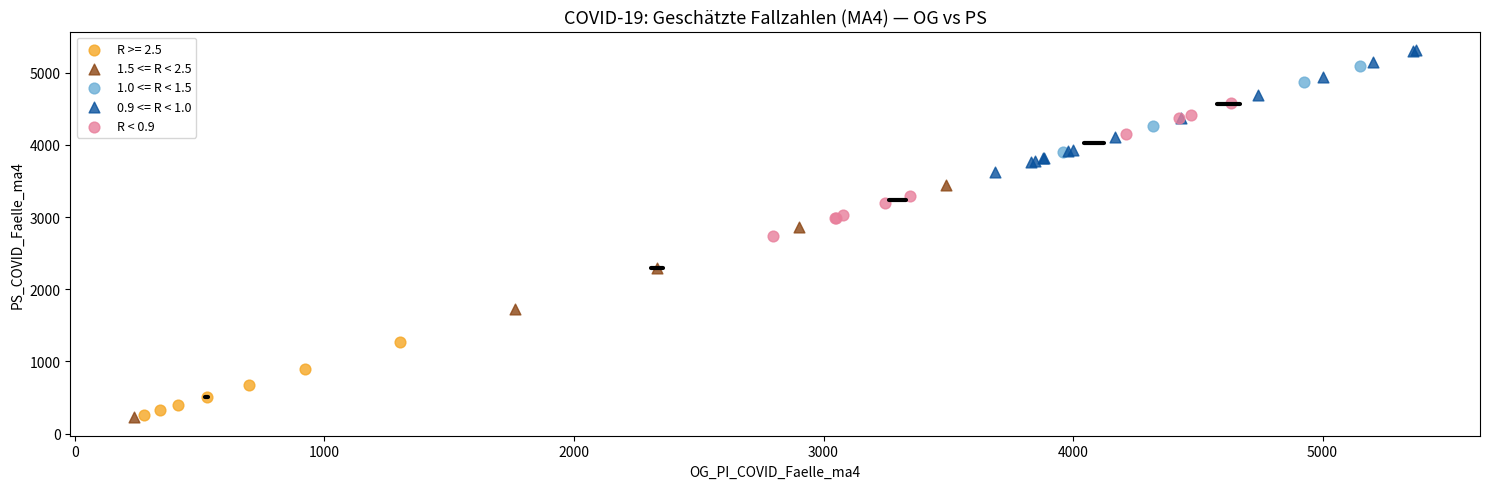

Which series has the largest Y range (max minus min)?

1.5 <= R < 2.5